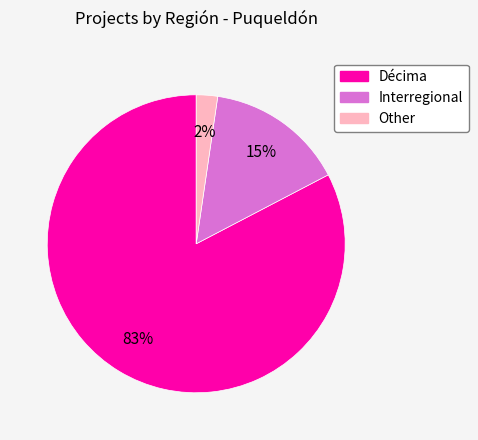

Between Other and Interregional, which is larger?

Interregional